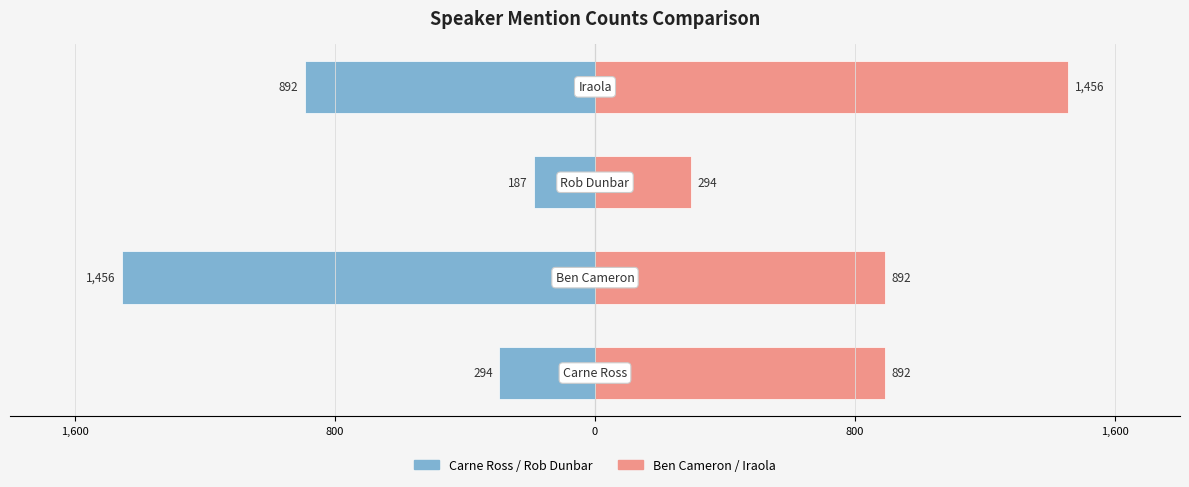

How many bars are there in each group?

2